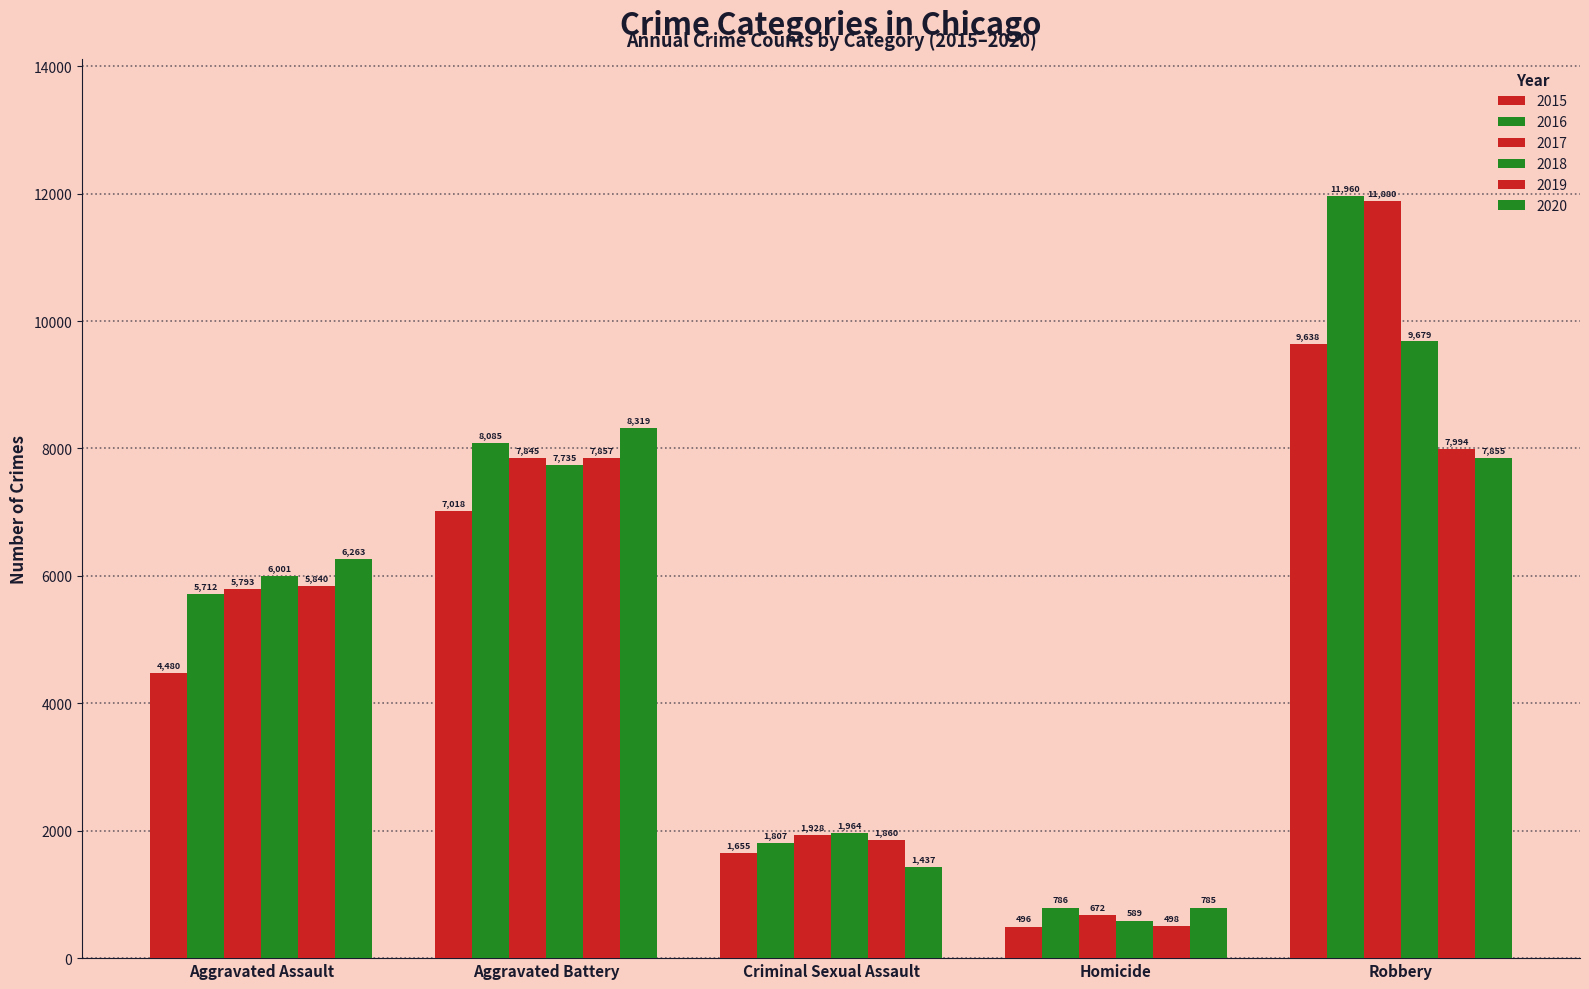

What is the greatest value displayed?

11960